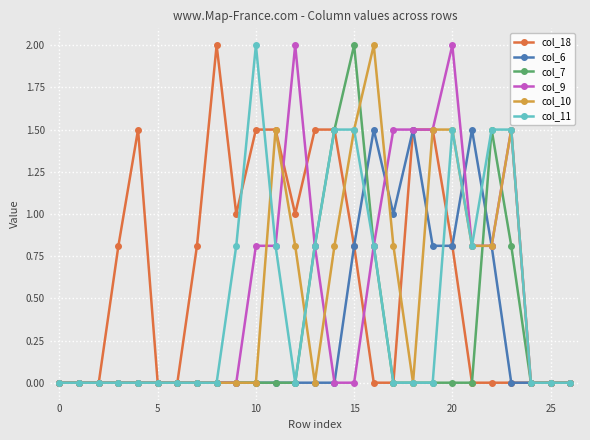

How many distinct data groups are displayed?

6